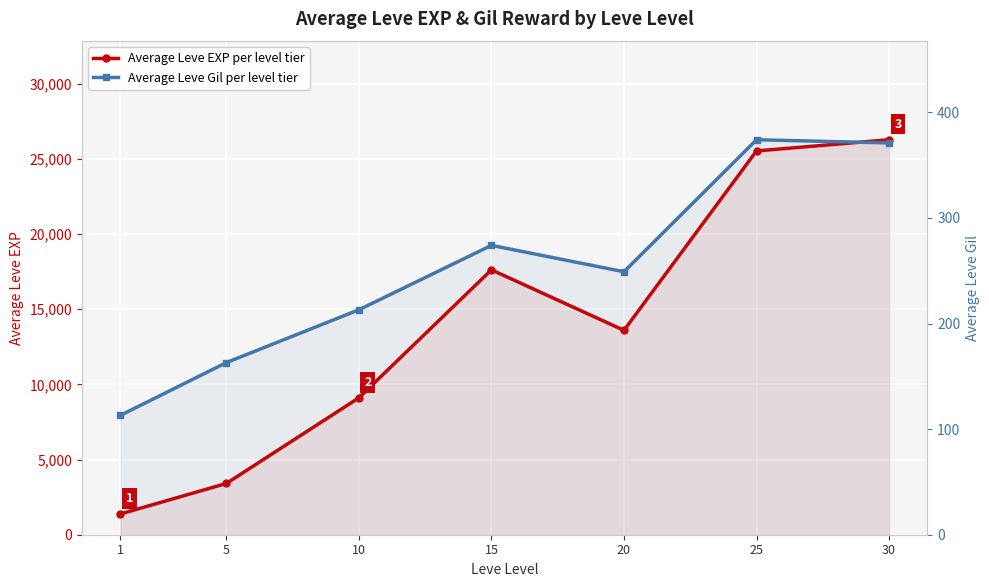

At which category is the sum across all series the highest?

30